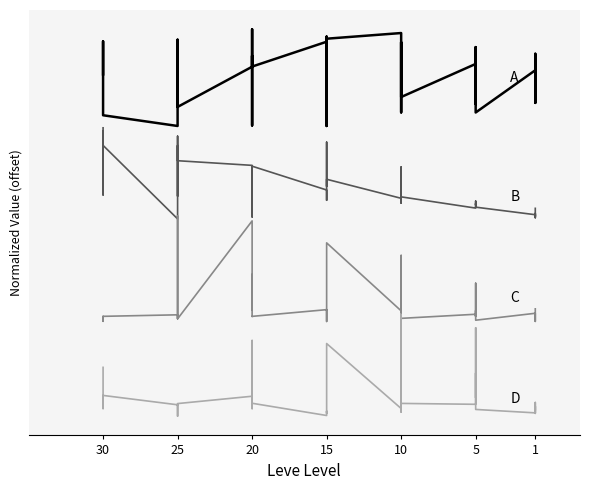

What is the label of the 21st point from the left?

20